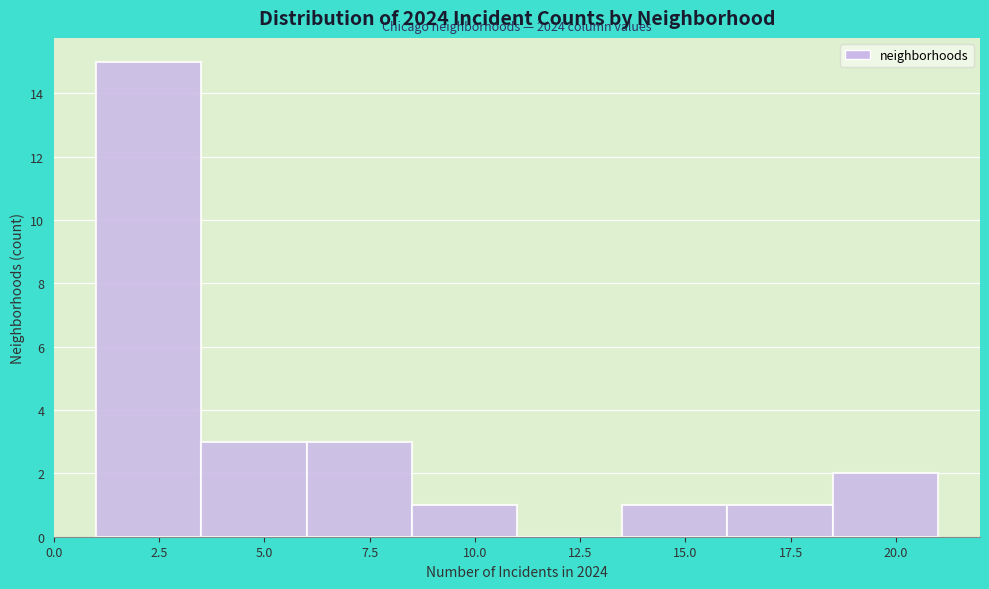

Over which range of the x-axis is the bar tallest?

1.0 to 3.5